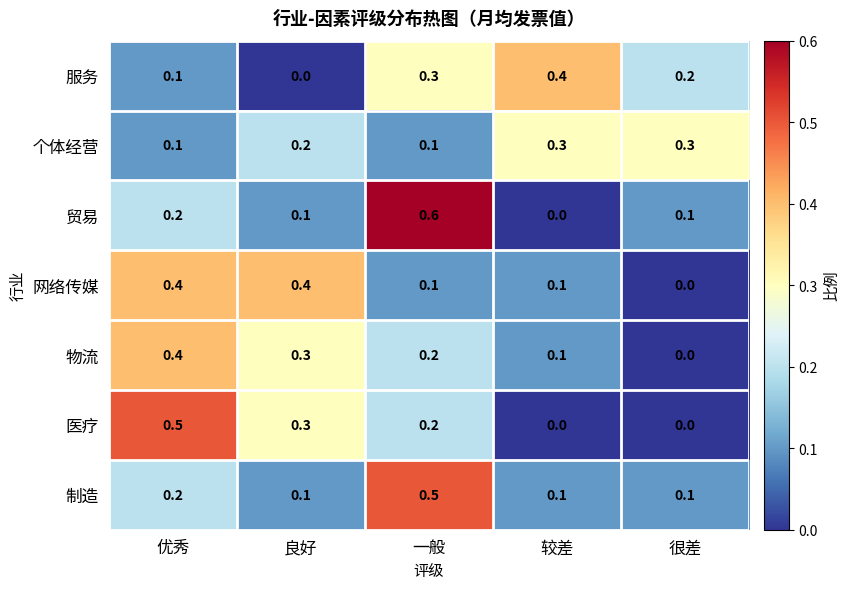

At which label does 服务 reach its minimum?

良好